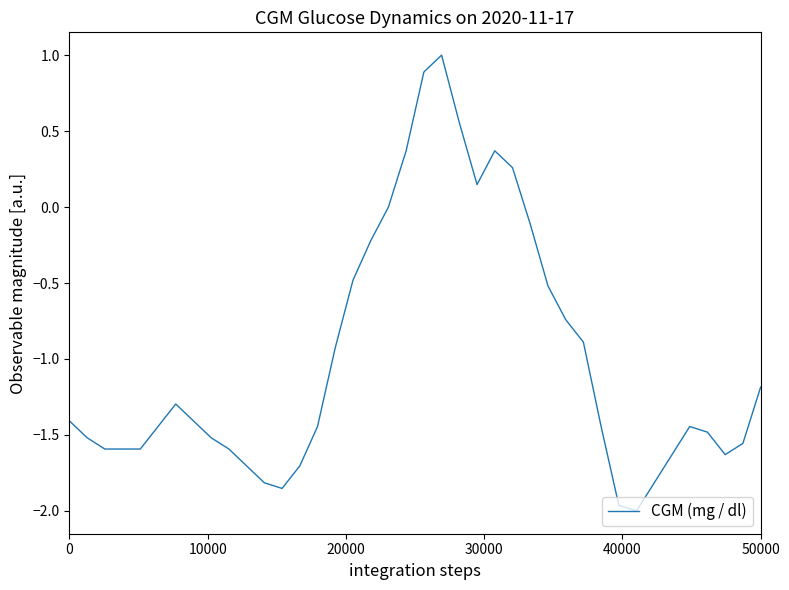

What is the difference between the maximum and minimum values?

3.0